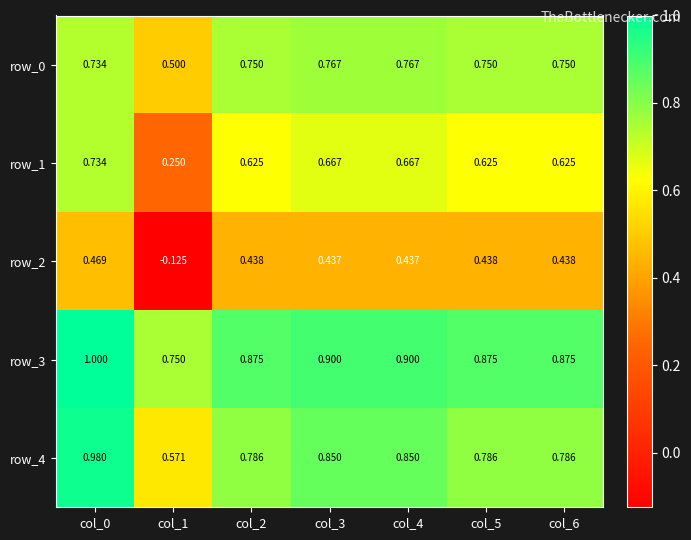

True or false: row_0 has a value of 0.3 at col_6.

False